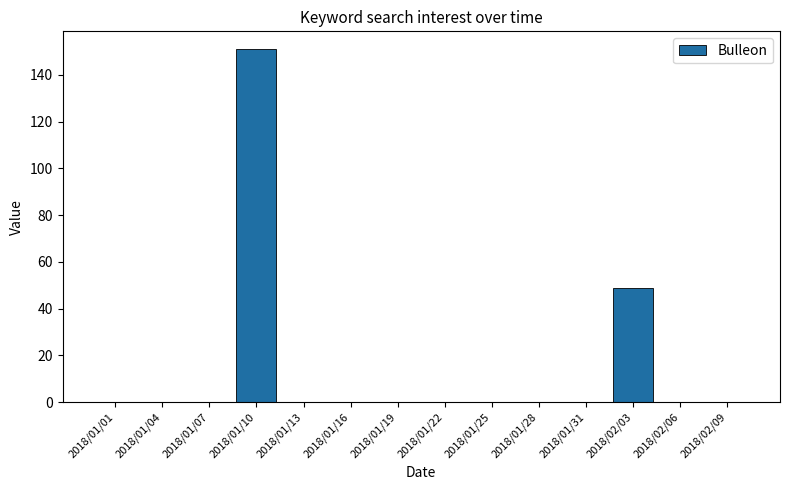

At which label is the value closest to 75?

2018/02/03